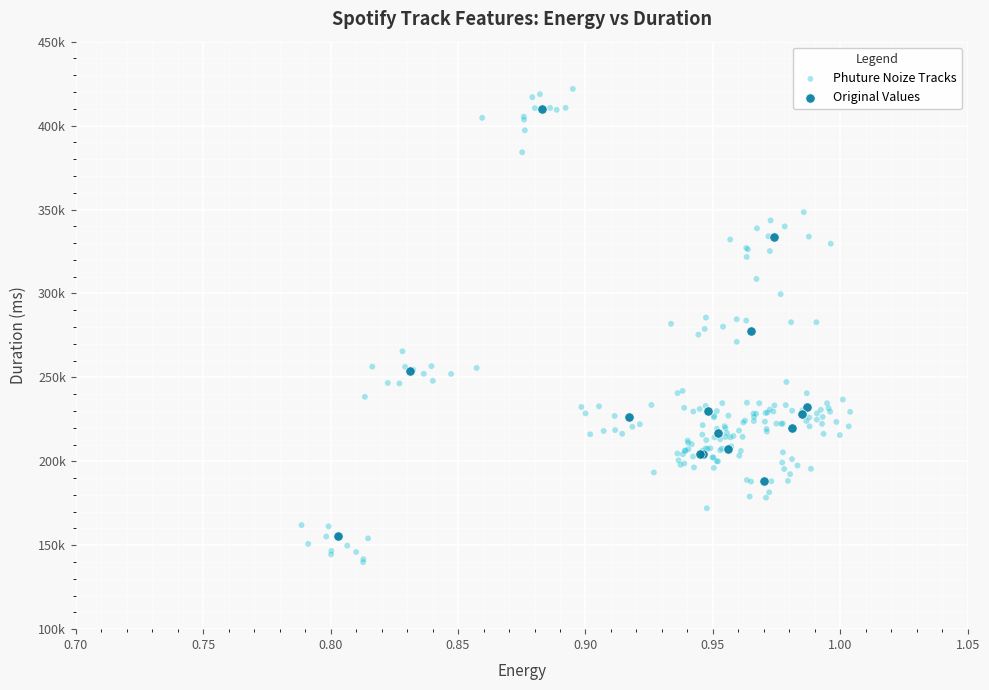

Which series has the largest Y range (max minus min)?

Phuture Noize Tracks